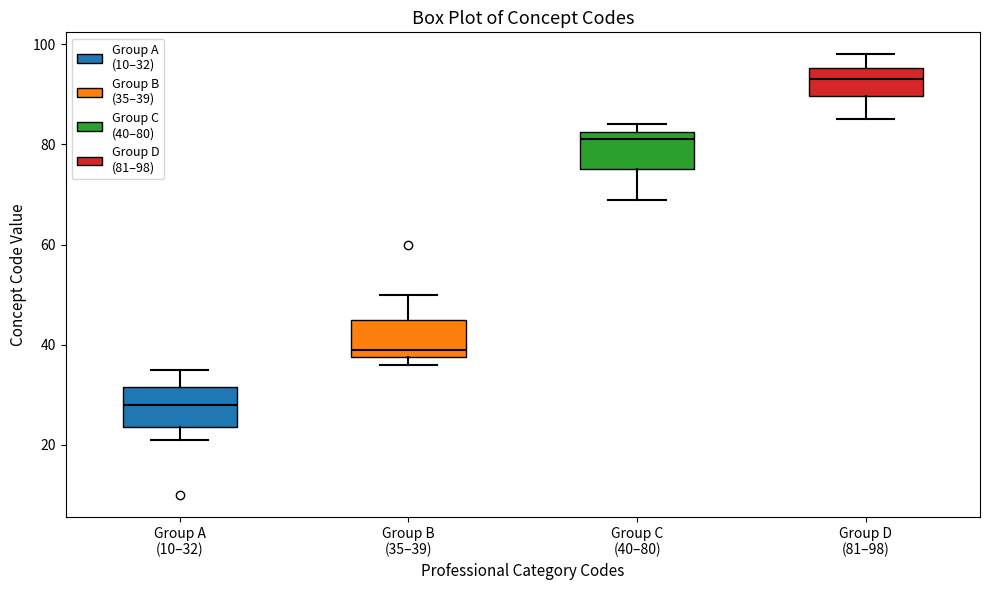

Where is the lower edge of the box for Group A (10–32) on the y-axis? The values are not printed on the chart, so give them approximately, as read against the axis.

24